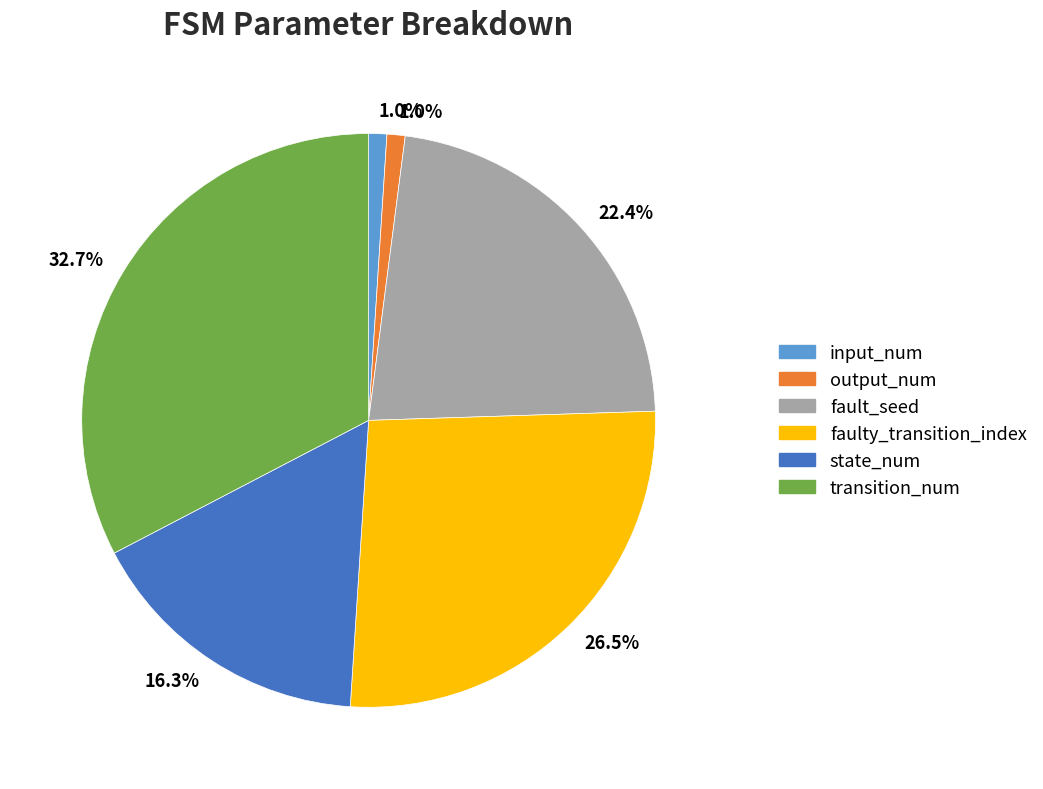

Count the number of slices in the pie.

6